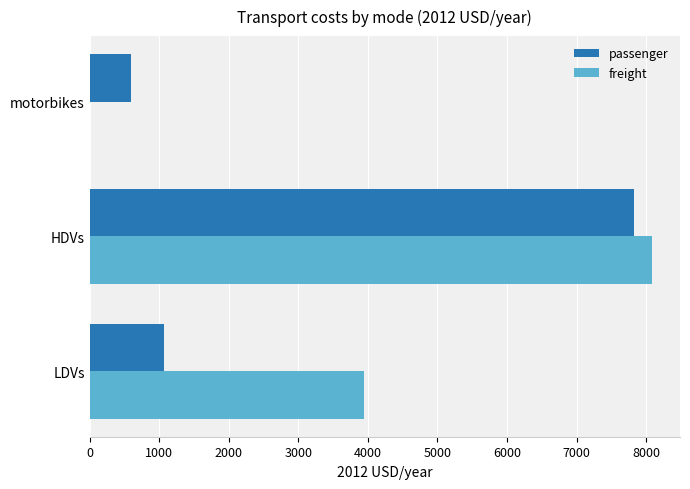

Is the value of passenger at motorbikes greater than the value of freight at LDVs?

No